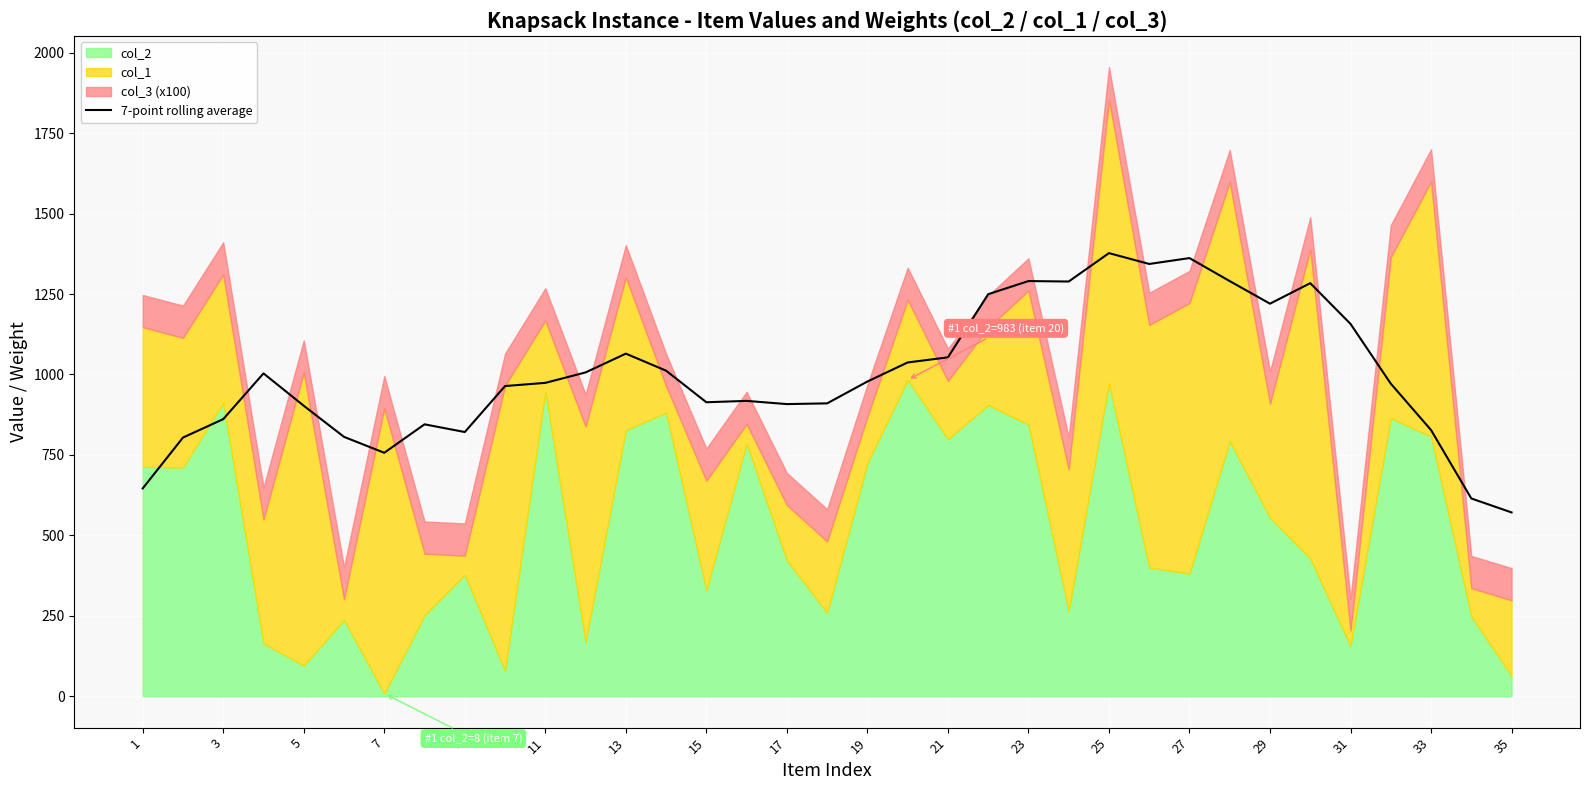

The value of 7-point rolling average at 33 is 827.3. True or false?

True